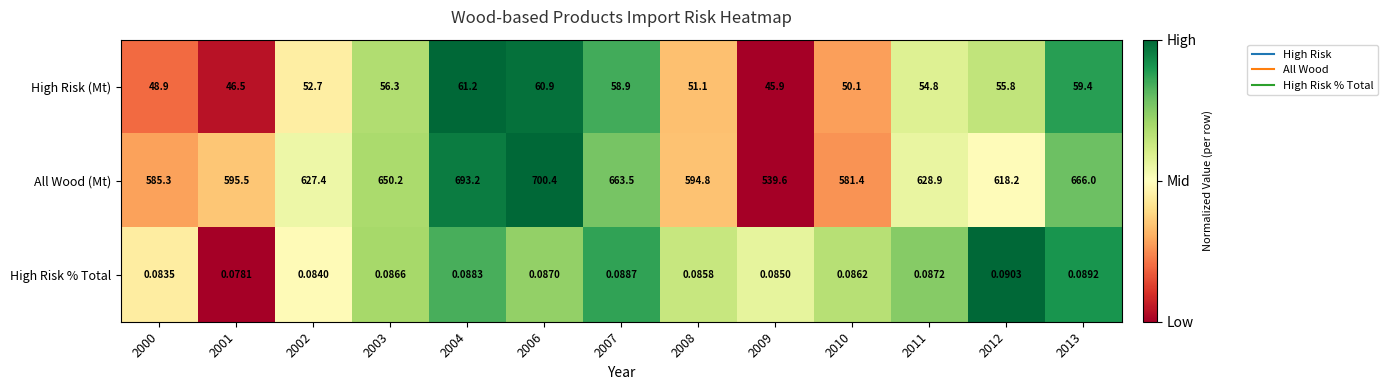

Between 2006 and 2011, which series saw the biggest shift?

All Wood (Mt)